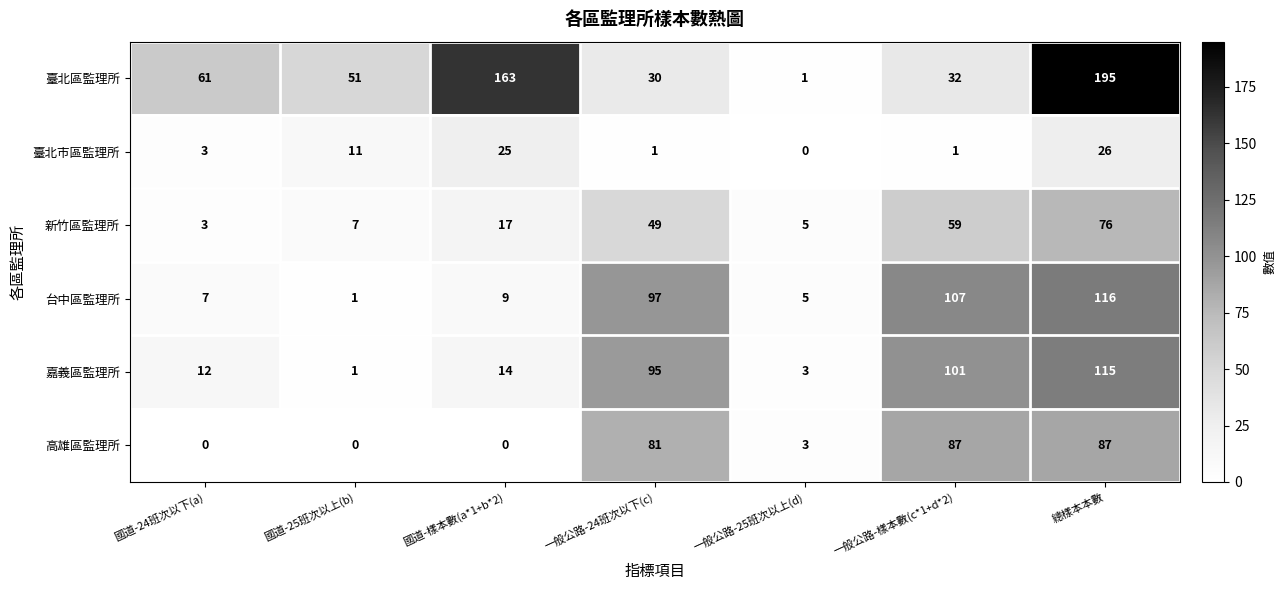

What is the difference between the maximum and minimum values in the 臺北市區監理所 series?

26